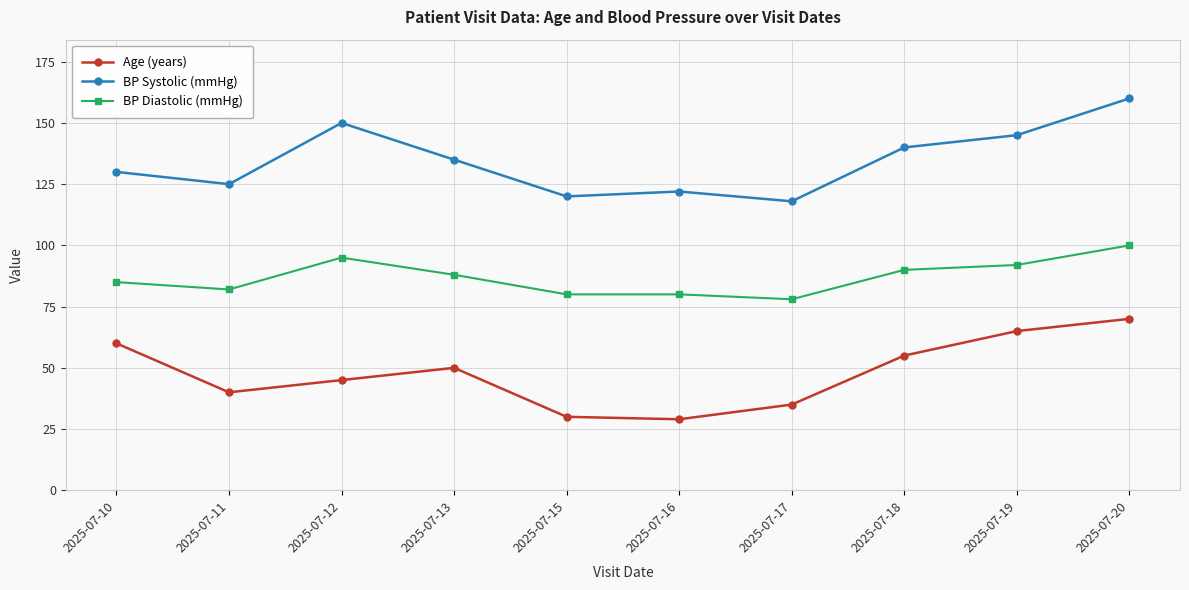

What is the difference between the maximum and minimum values in the Age (years) series?

41